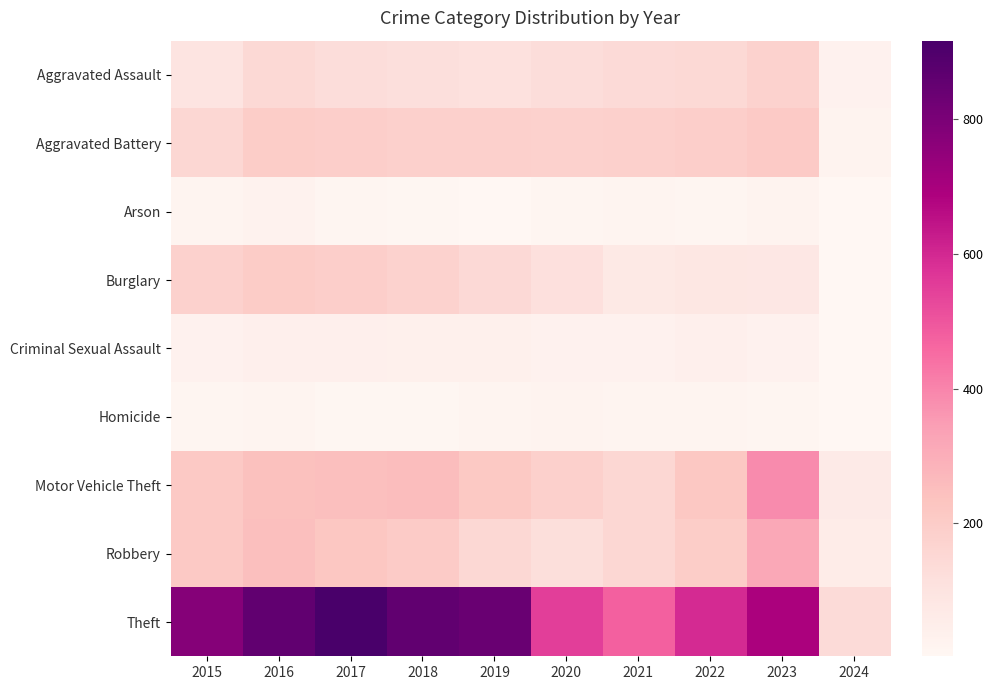

At which category is the sum across all series the highest?

2016